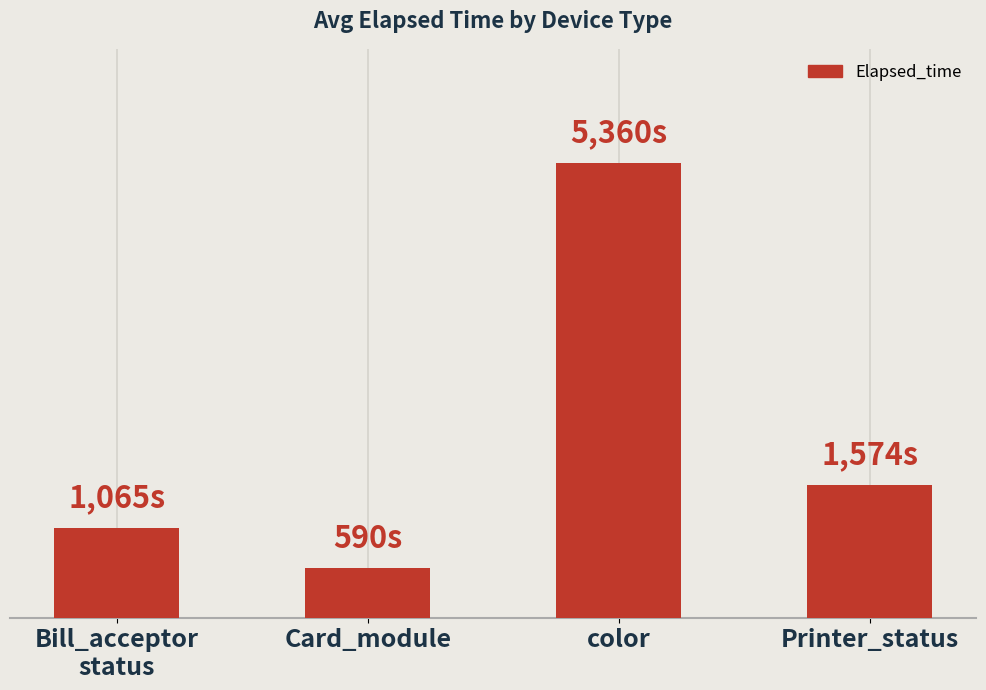

Reading right to left, extract all data points from this chart.

1574.0	5360.2	589.7	1064.8